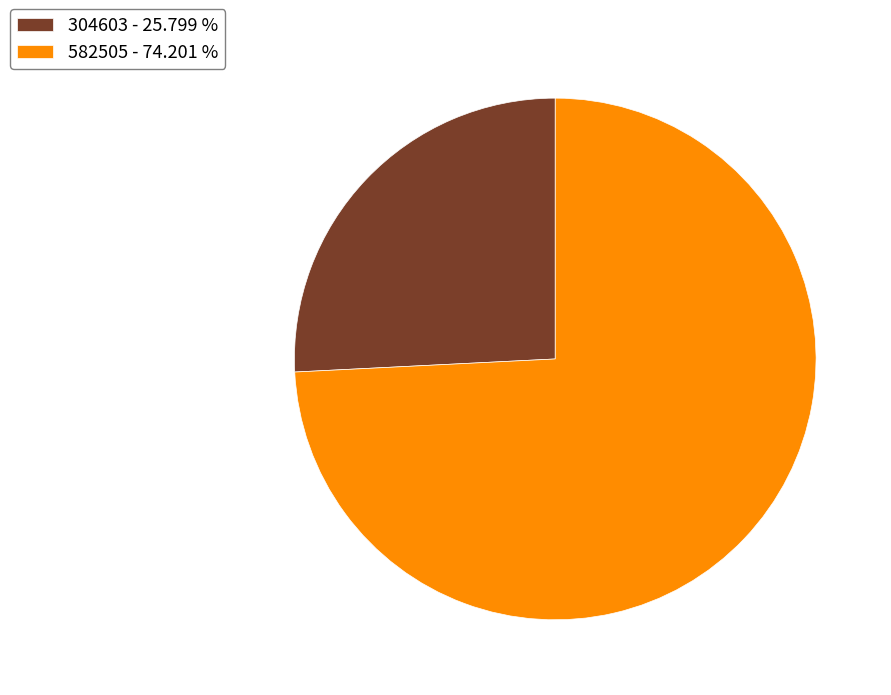

Between 582505 - 74.201 % and 304603 - 25.799 %, which is larger?

582505 - 74.201 %